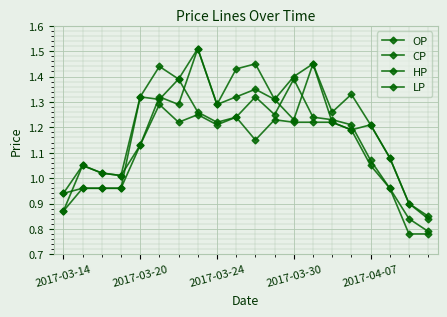

Where is the first local minimum for LP?

6